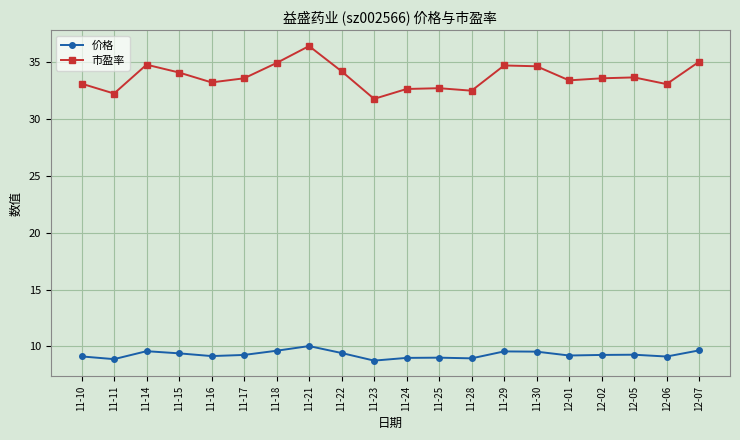

At which category is the sum across all series the highest?

11-21